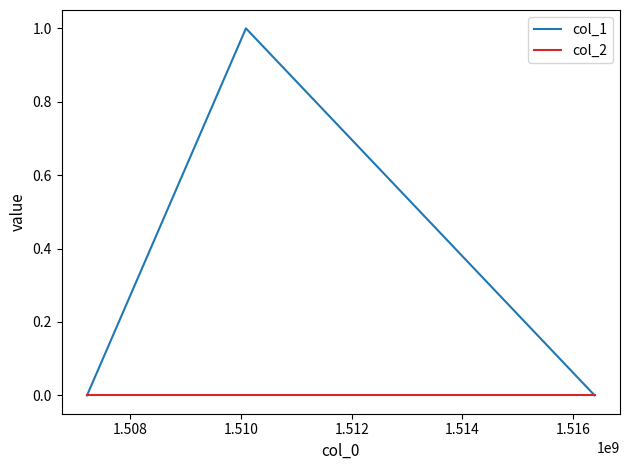

Rank the series by their average value, from highest to lowest.

col_1, col_2